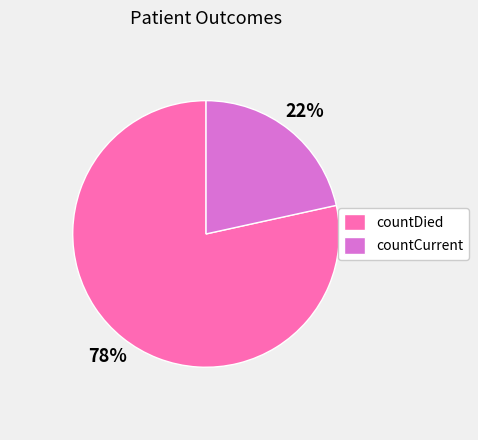

Combined, do countDied and countCurrent account for over 50%?

Yes